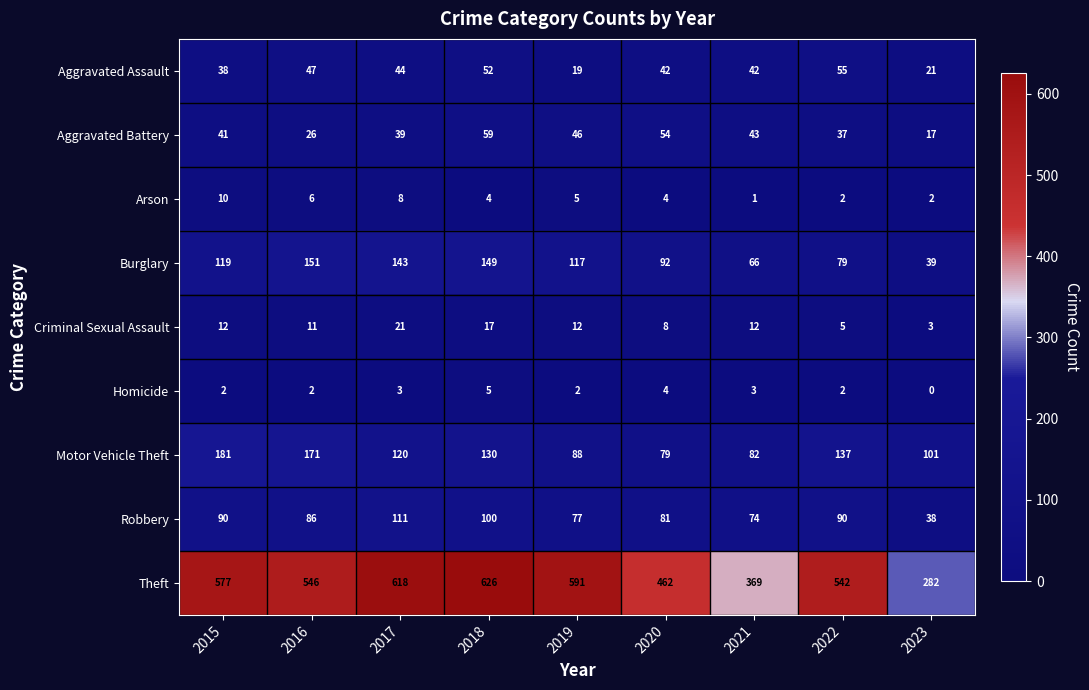

The value of Theft at 2022 is 542. True or false?

True